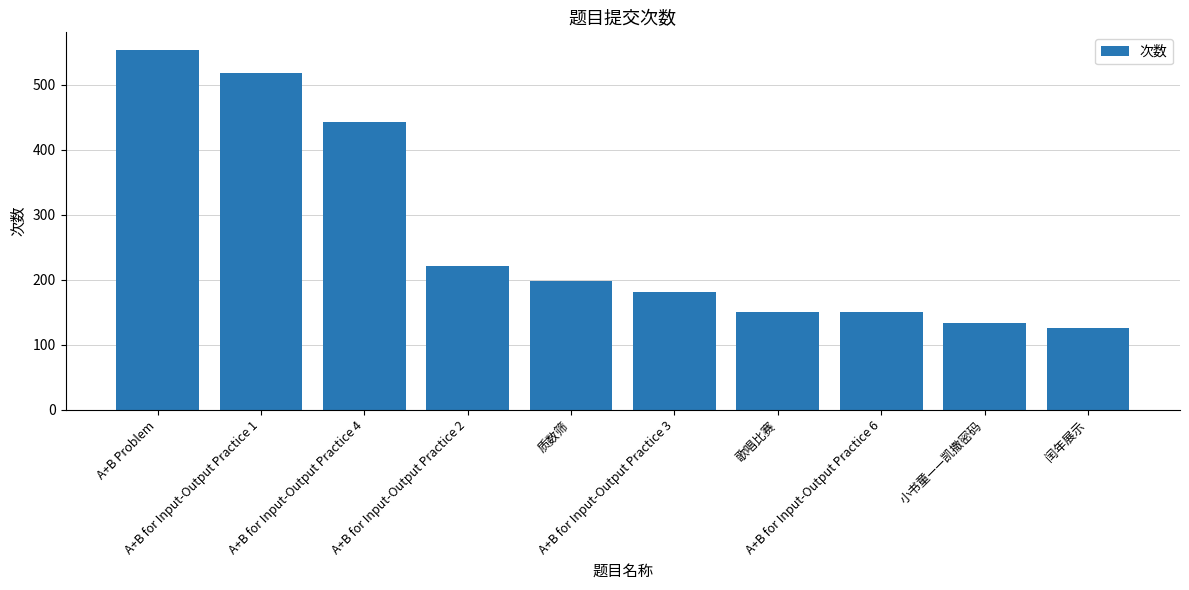

What is the smallest value displayed?

126